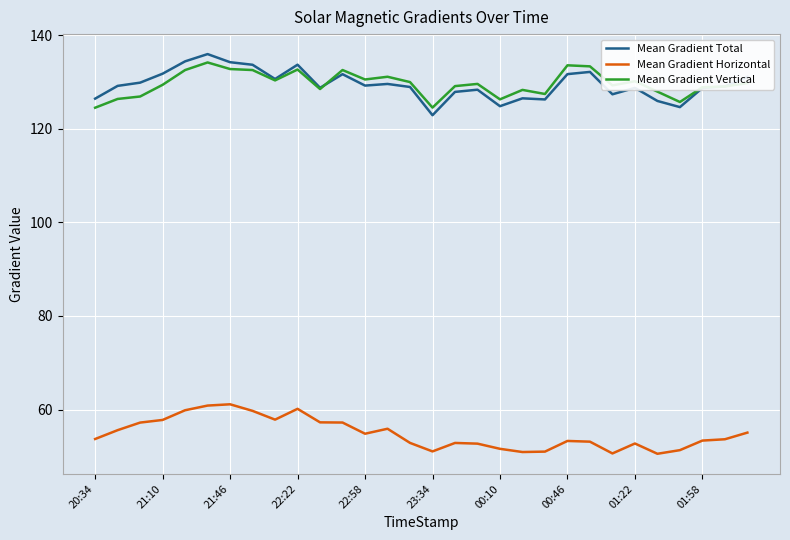

What is the minimum value for Mean Gradient Total?

122.9